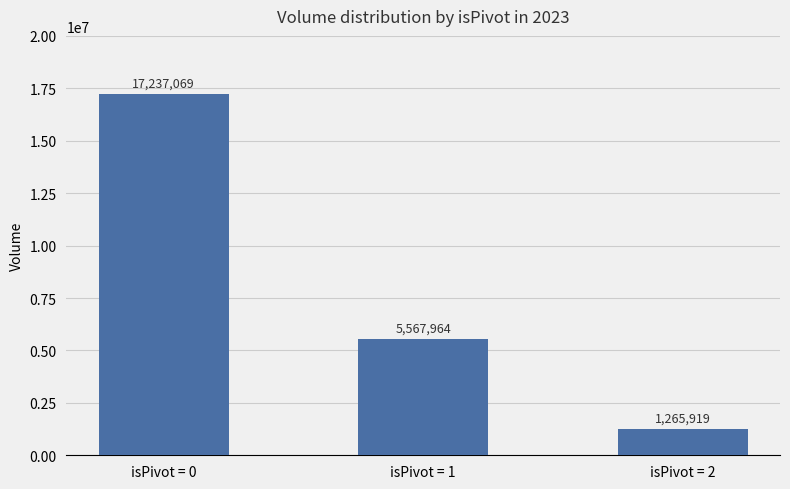

What is the difference between the second highest and minimum values?

4302045